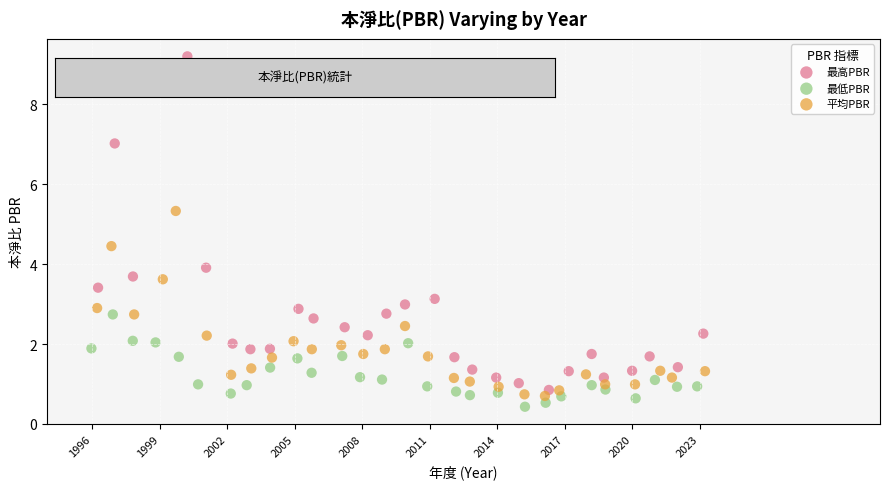

Which series reaches the minimum Y coordinate?

最低PBR